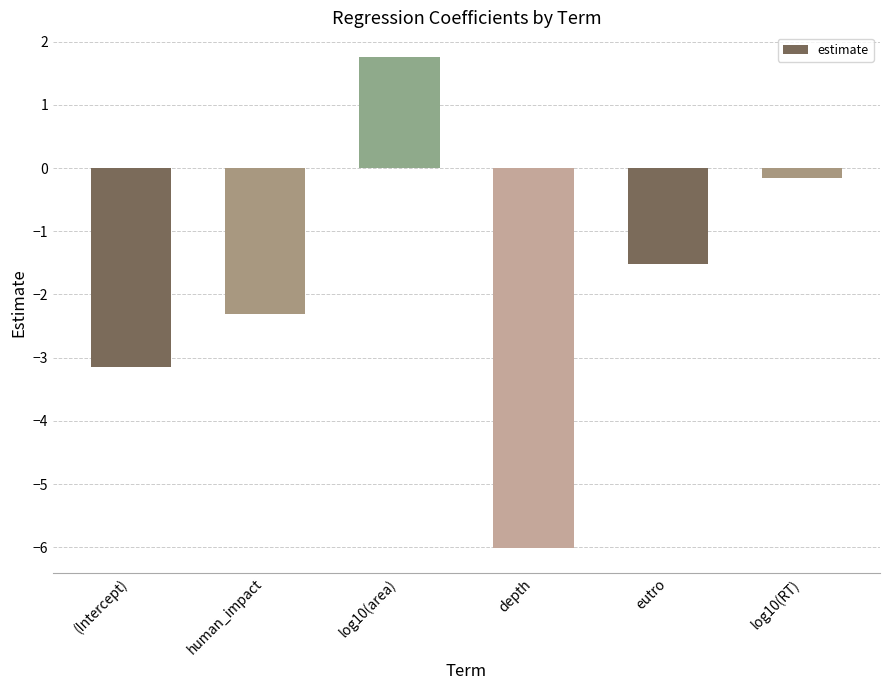

How many series are shown in this chart?

1